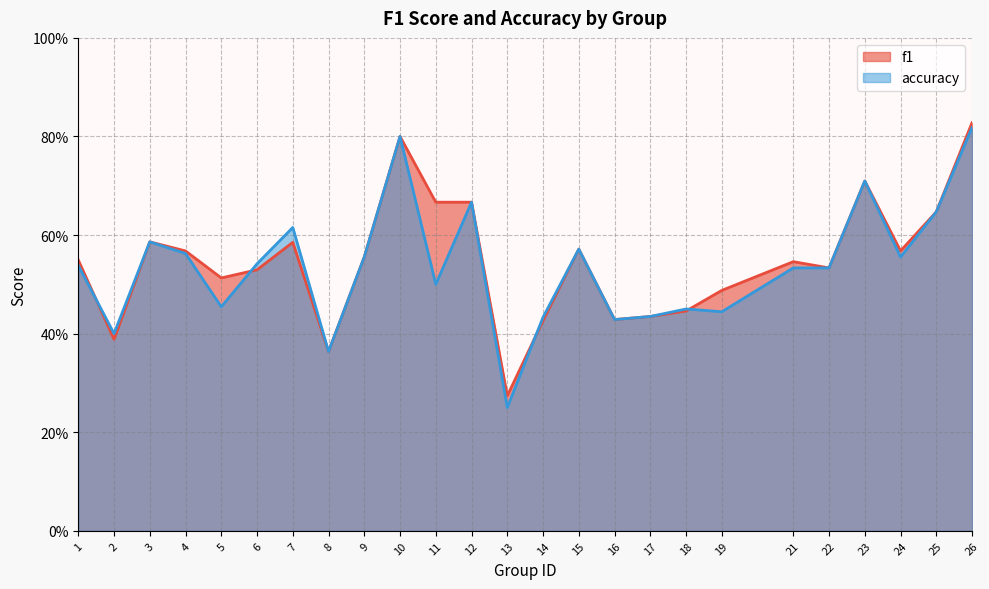

What is the smallest value displayed?

0.2